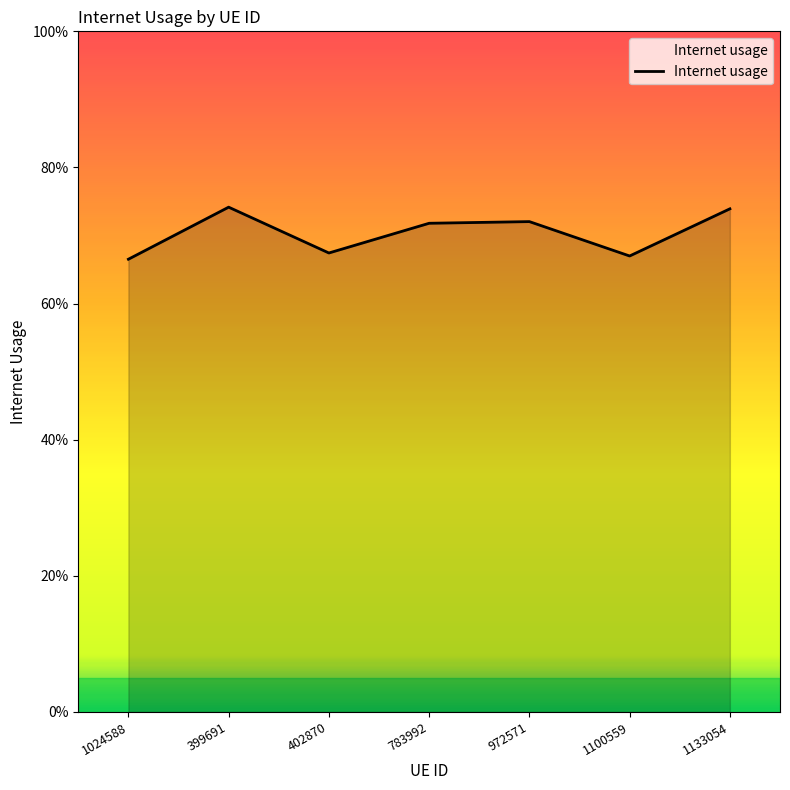

What is the minimum value shown in the chart?

0.7